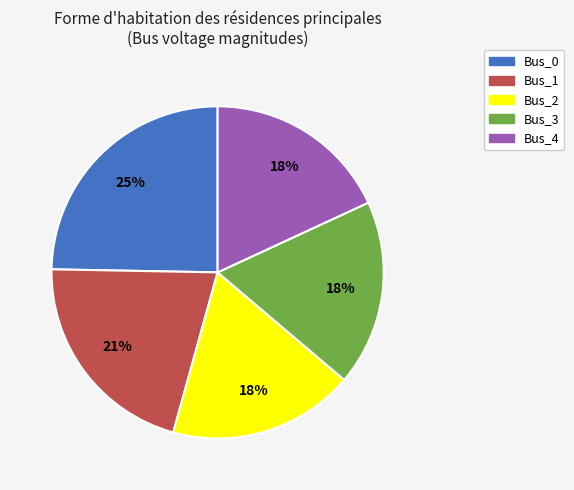

To the nearest percent, what is the difference between the largest and smallest slice percentages?

7%